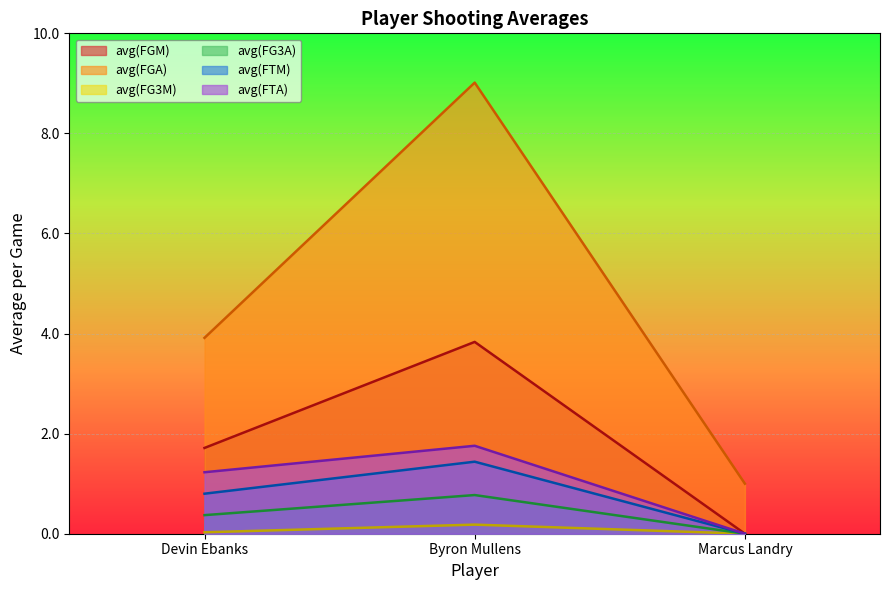

At which label does avg(FGA) first exceed 3?

Devin Ebanks